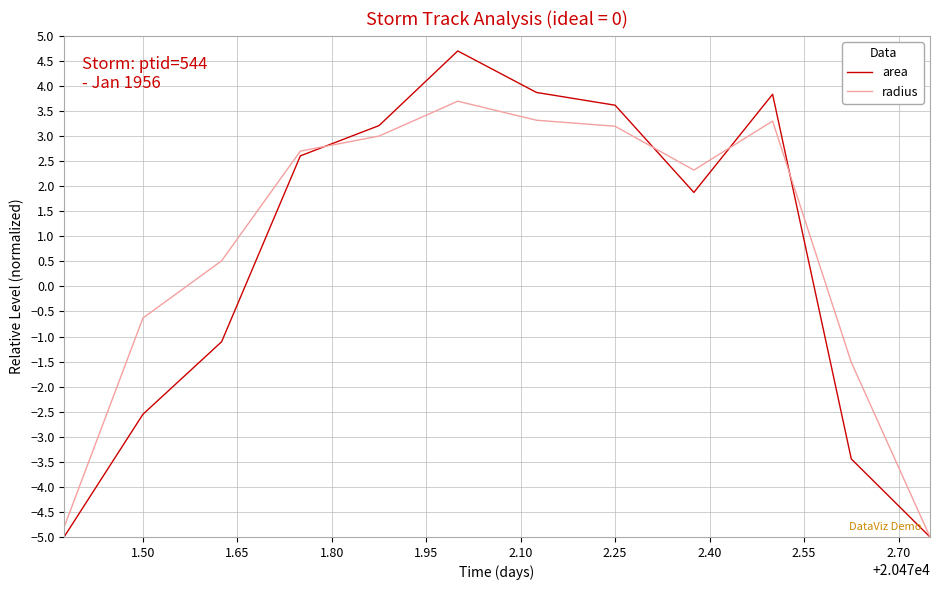

Which series has the widest spread of values?

area